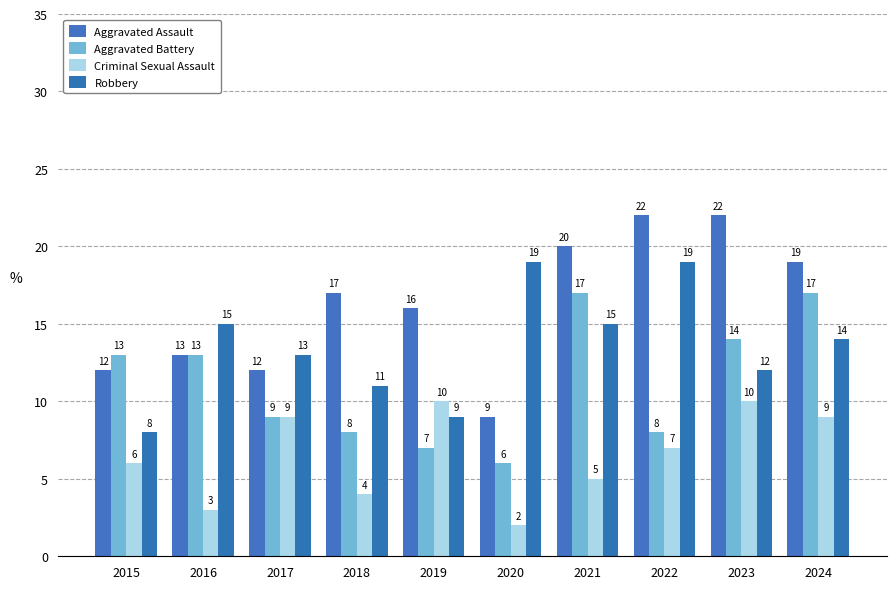

What is the average value of the Aggravated Battery series?

11